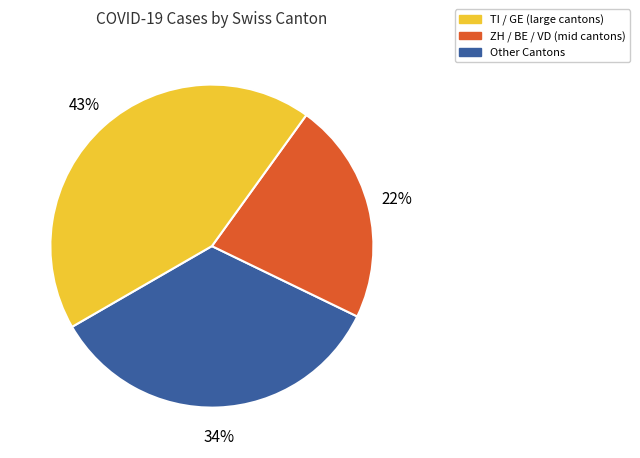

Is there any slice that represents more than half of the pie?

No